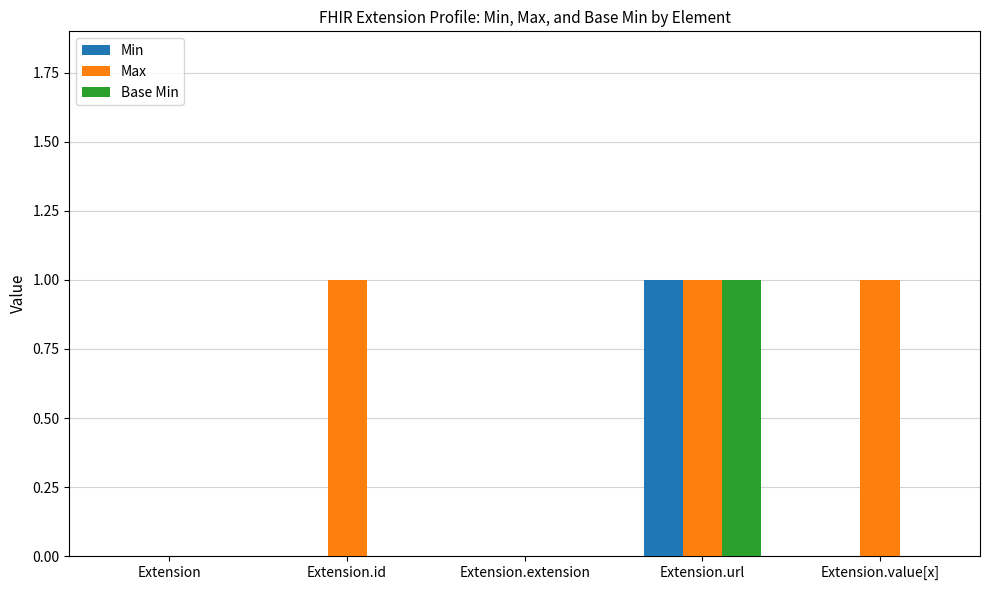

Which series changed the most between Extension.id and Extension.extension?

Max